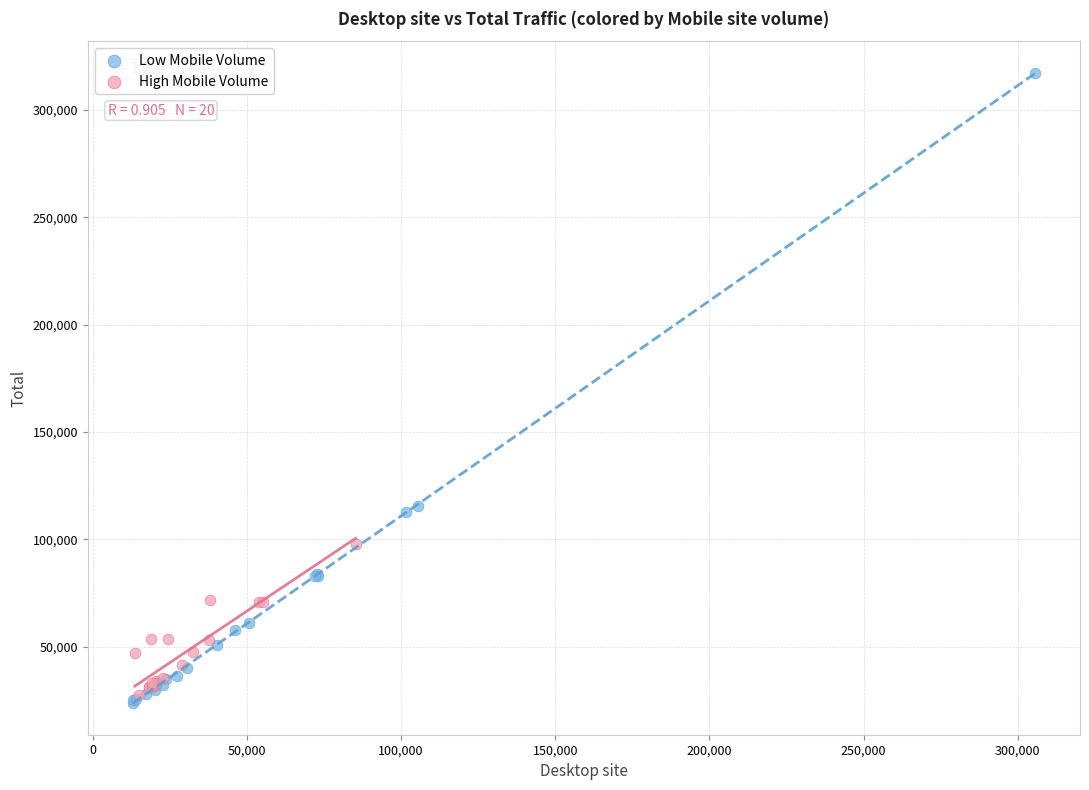

Which series has the largest Y range (max minus min)?

Low Mobile Volume